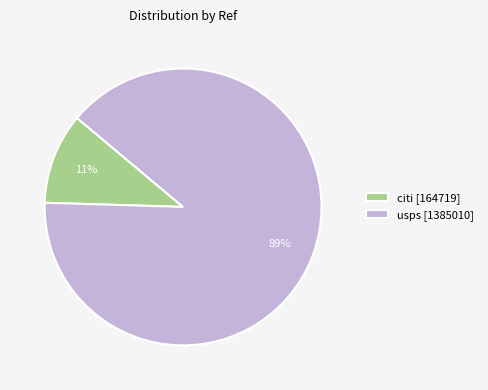

To the nearest percent, what is the average slice percentage?

50%